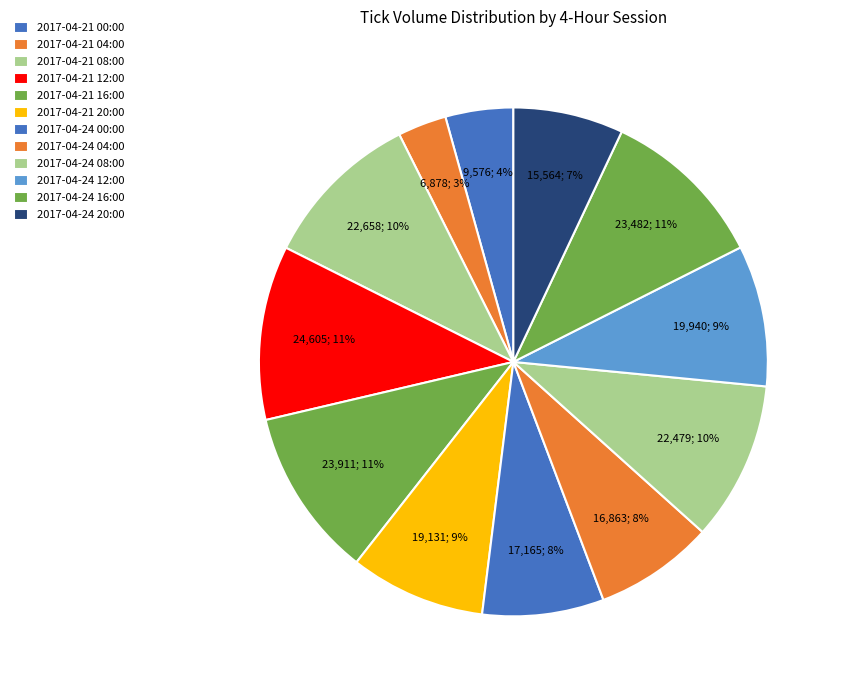

Does 2017-04-24 12:00 account for over 50% of the chart?

No